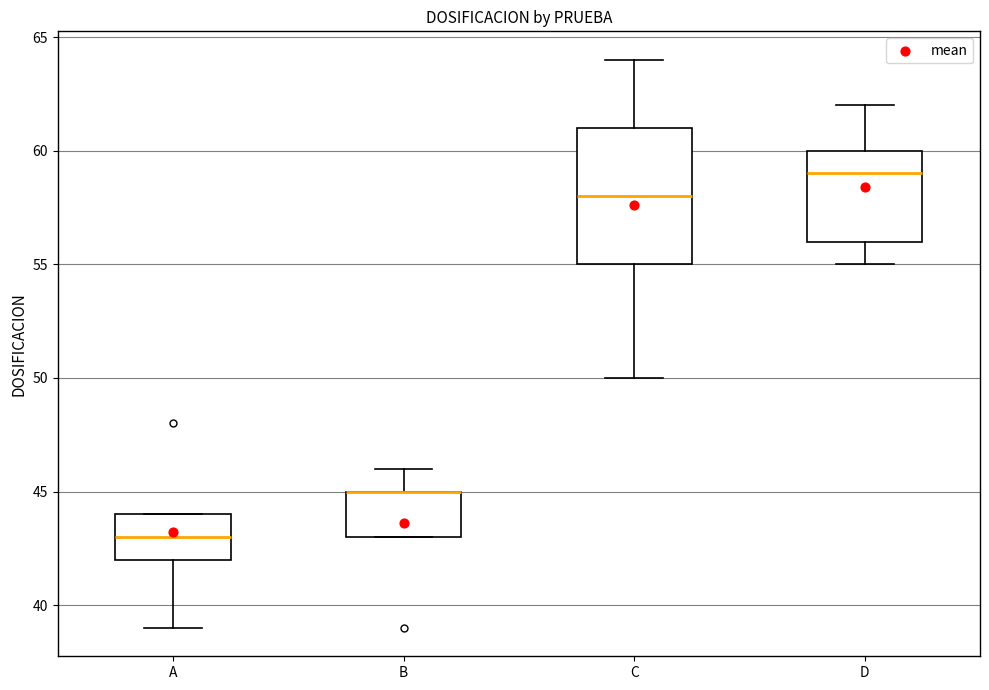

Reading left to right, read every box against the y-axis: the position of its median line, the range the box covers, and the ends of its whiskers. The values are not printed on the chart, so give them approximately, as read against the axis.

A: median 43, box 42 to 44, whiskers 39 to 44
B: median 45 (drawn on the box's upper edge), box 43 to 45, whiskers 43 to 46
C: median 58, box 55 to 61, whiskers 50 to 64
D: median 59, box 56 to 60, whiskers 55 to 62